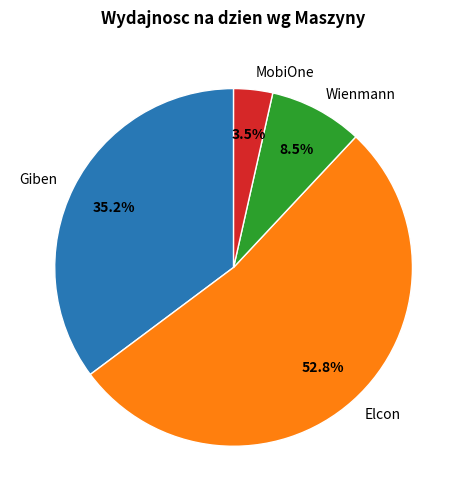

Rank the categories by value from highest to lowest.

Elcon, Giben, Wienmann, MobiOne